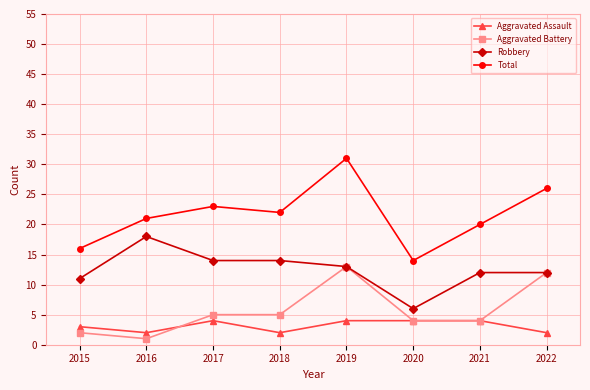

Between 2015 and 2021, which series saw the biggest shift?

Total